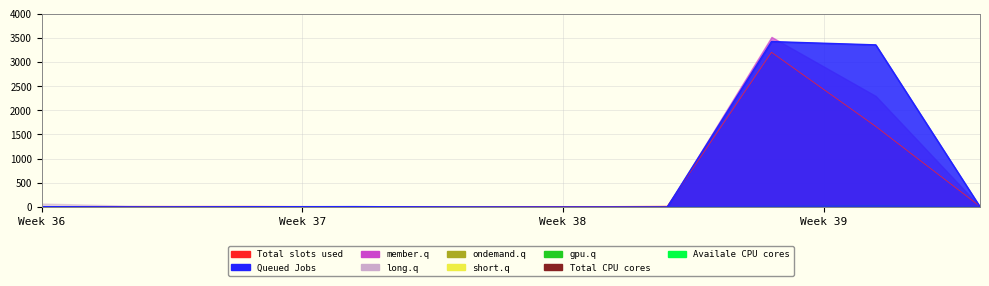

Reading right to left, list all the values displayed in this chart.

Total slots used: 12	1665	3198	17	10	0	12	16	15	5
Queued Jobs: 4	3352	3420	0	0	0	8	5	1	7
member.q: 8	2295	3516	3	9	0	9	0	0	0
long.q: 10	0	0	4	0	0	1	6	20	72
ondemand.q: 27	5	19	0	0	2	5	13	10	0
gpu.q: 4	38	24	8	0	2	0	0	8	6